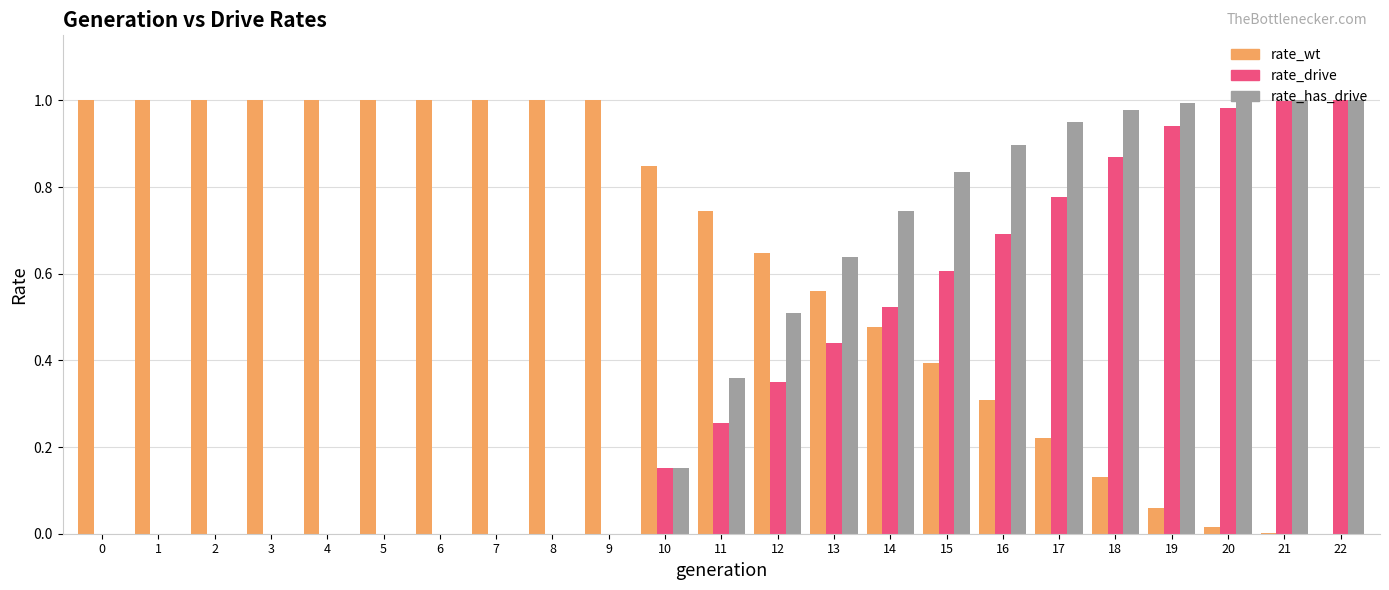

Which series has the largest total across all categories?

rate_wt